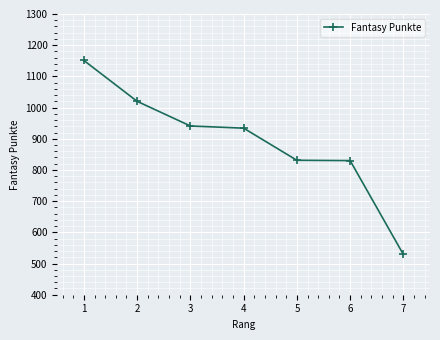

Between 2 and 1, which is larger?

1